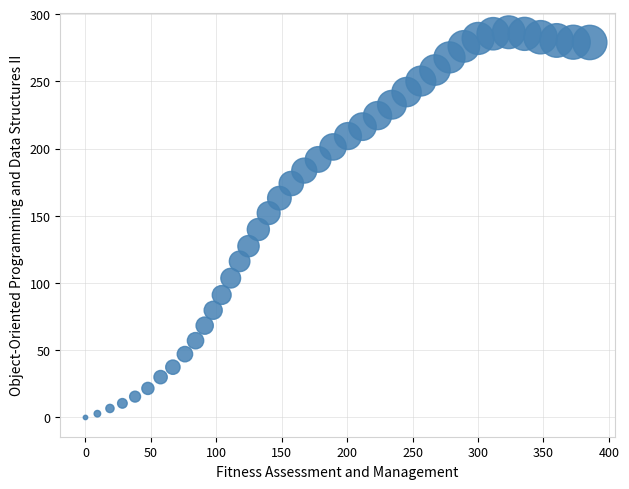

What is the range of X values (max minus min)?

385.4